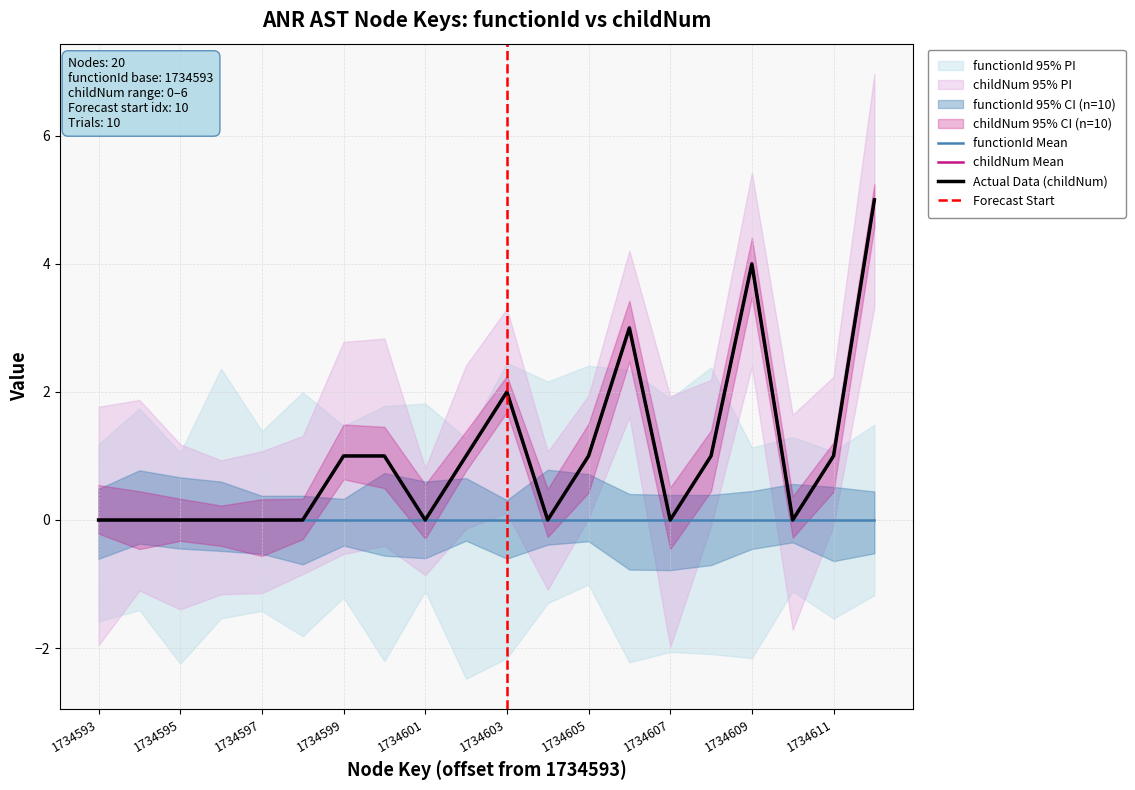

At which label does the data first exceed 1?

1734603